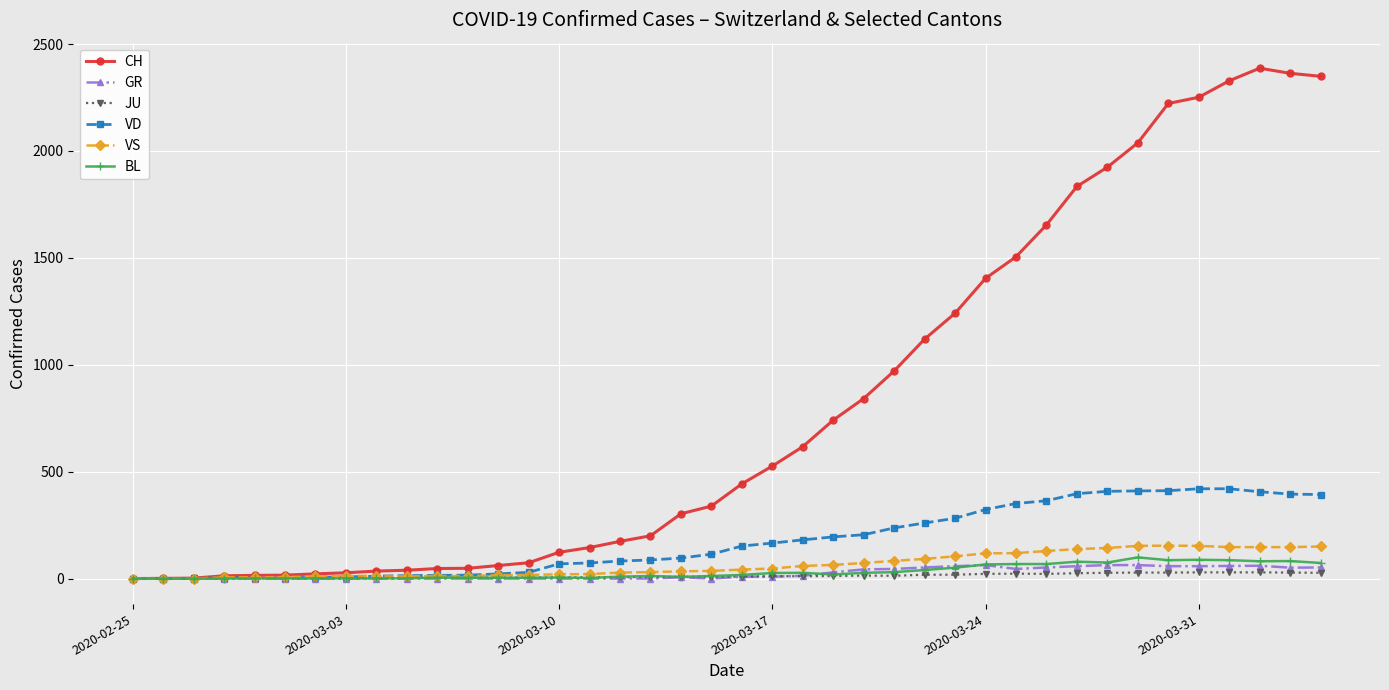

What is the maximum value shown in the chart?

2387